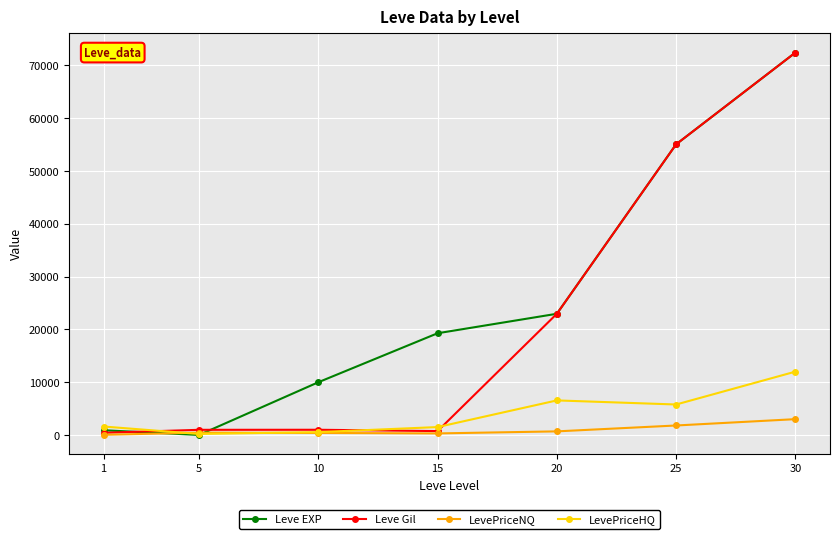

What is the total value across all series at 20?

53156.0